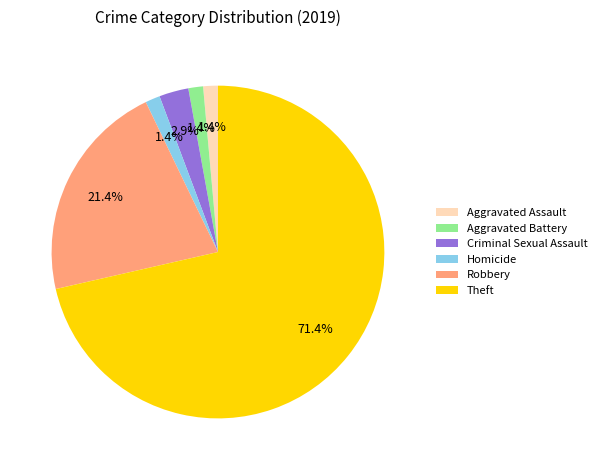

To the nearest percent, what is the difference between the Homicide and Theft slice percentages?

70%